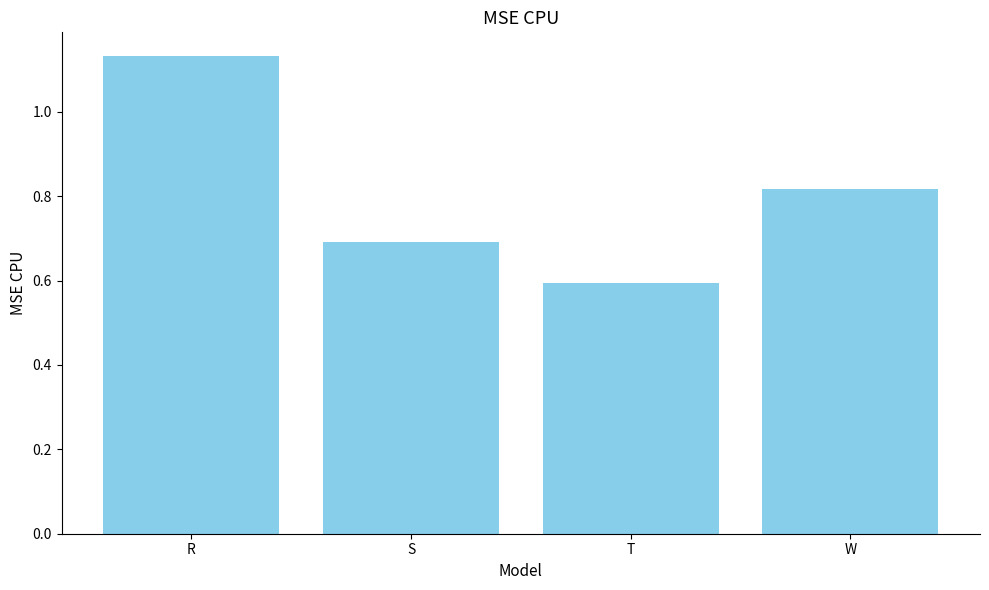

True or false: the data shows 0.7 at S.

True